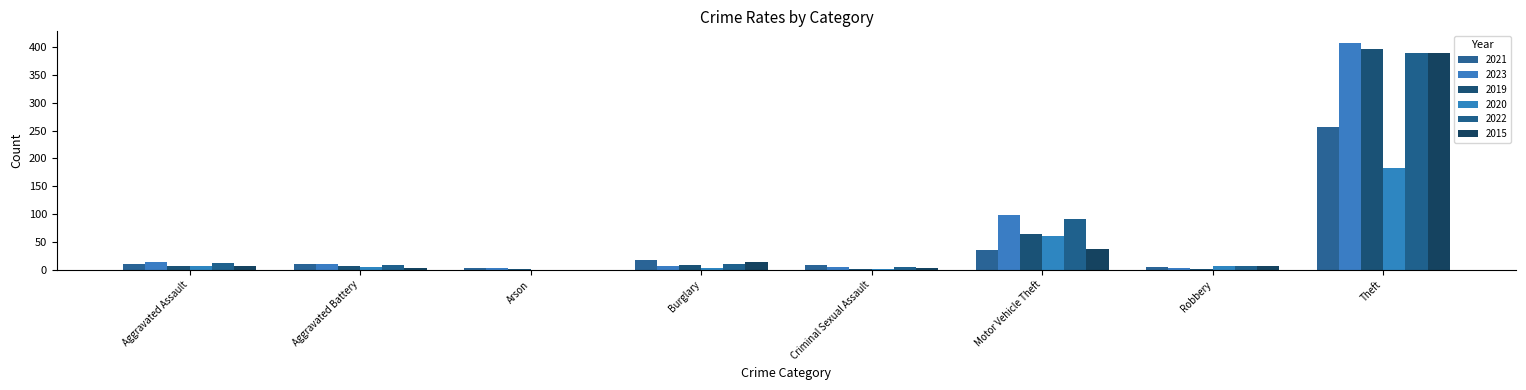

What is the spread (max minus min) of values at Robbery?

5